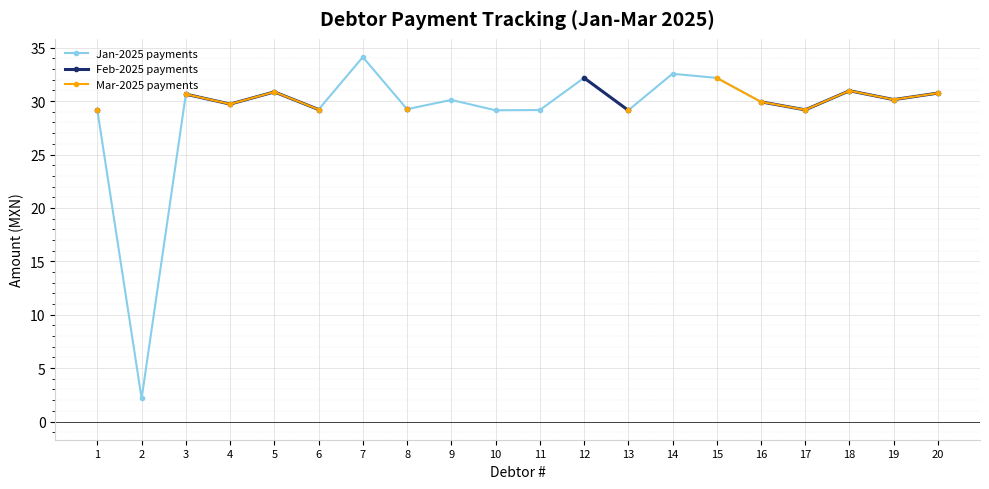

In Jan-2025 payments, how many points are higher than both neighbors (excluding endpoints)?

7